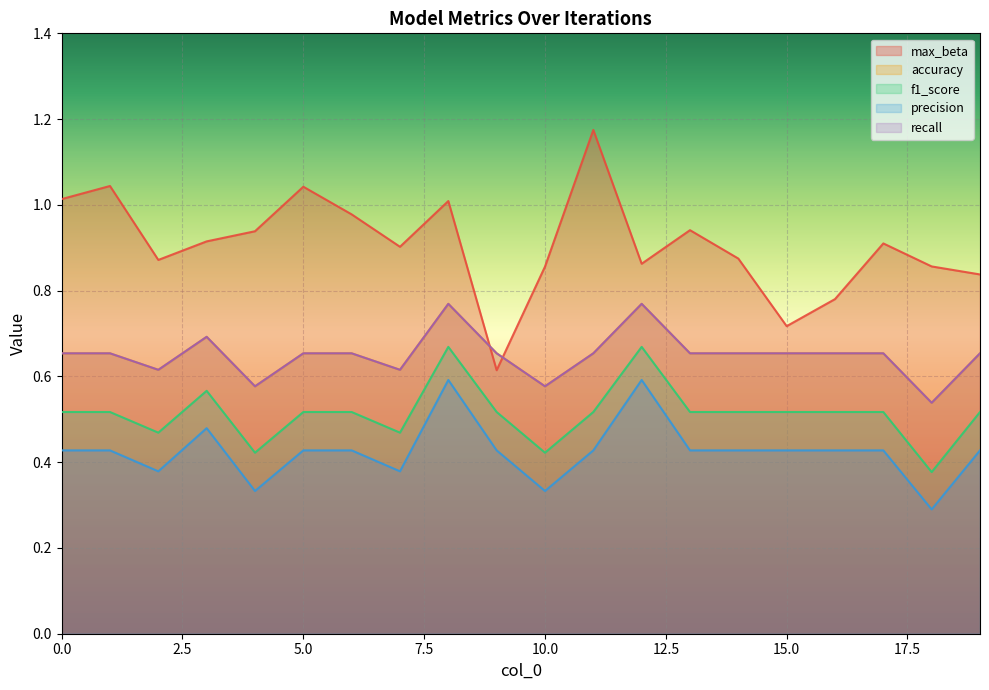

True or false: f1_score has a value of 0.5 at 17.

True